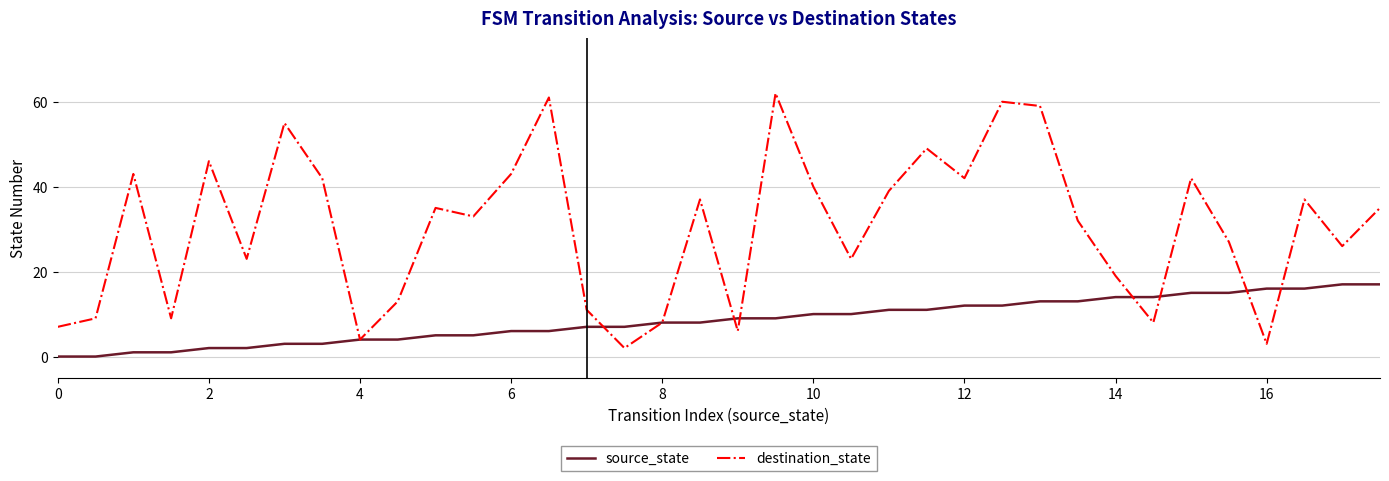

Which series has the largest range (max minus min)?

destination_state